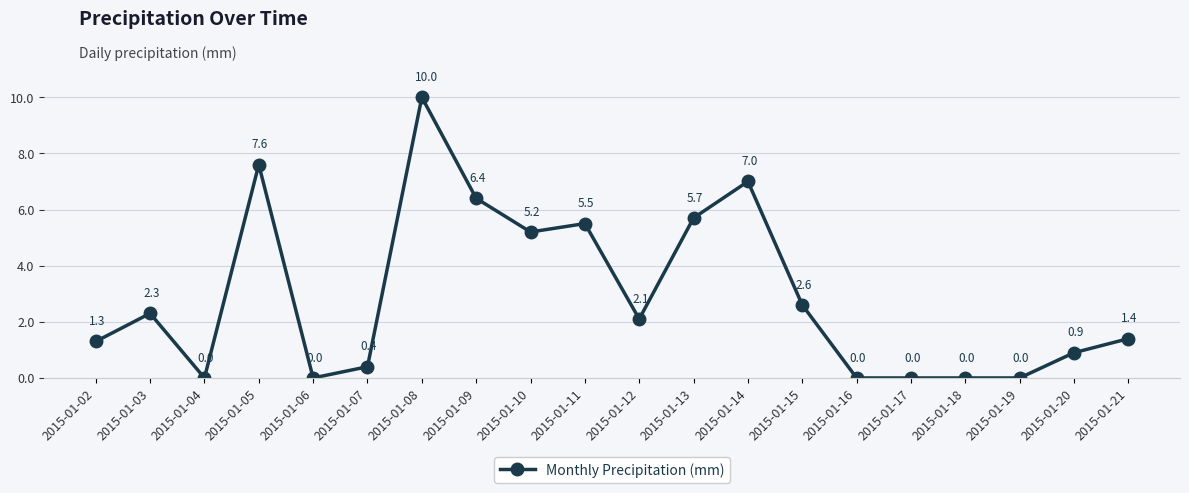

What is the greatest value displayed?

10.0